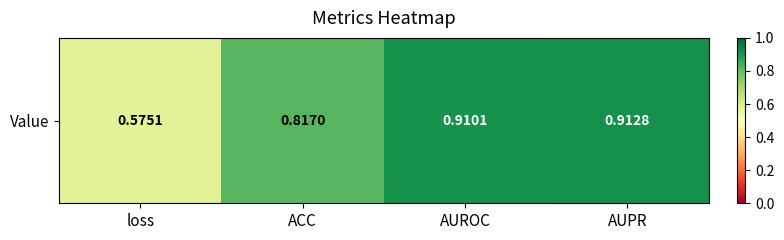

Reading left to right, list all the values displayed in this chart.

0.6	0.8	0.9	0.9